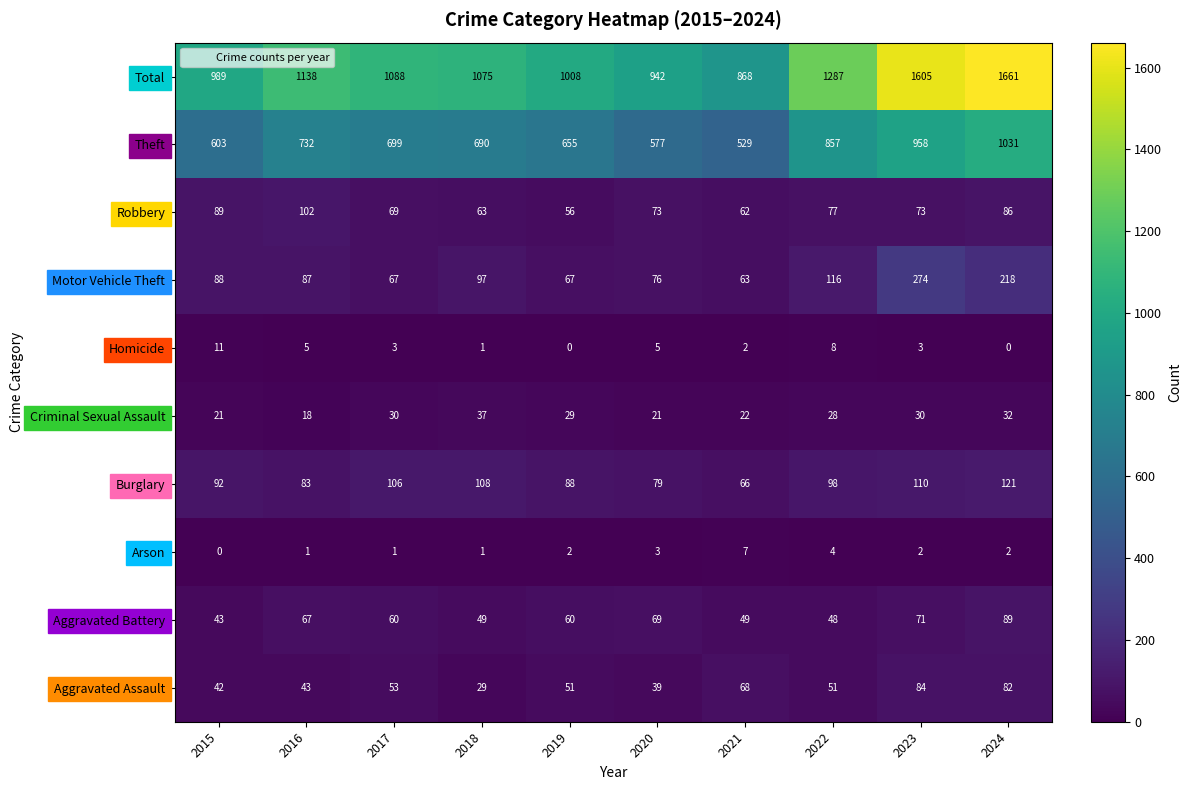

What is the maximum value for Arson?

7